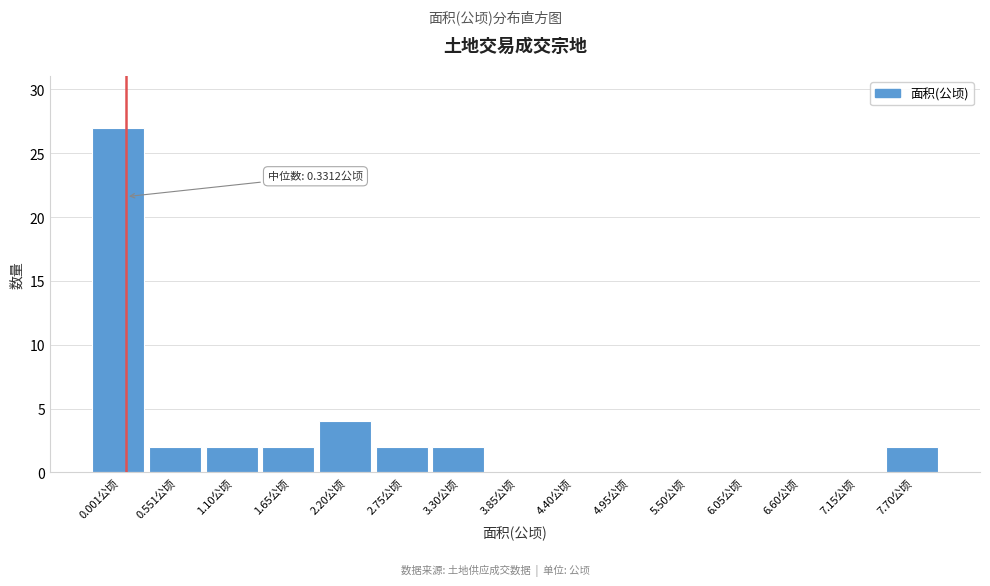

Reading left to right, list all the values displayed in this chart.

0.001公顷=27	0.551公顷=2	1.10公顷=2	1.65公顷=2	2.20公顷=4	2.75公顷=2	3.30公顷=2	3.85公顷=0	4.40公顷=0	4.95公顷=0	5.50公顷=0	6.05公顷=0	6.60公顷=0	7.15公顷=0	7.70公顷=2